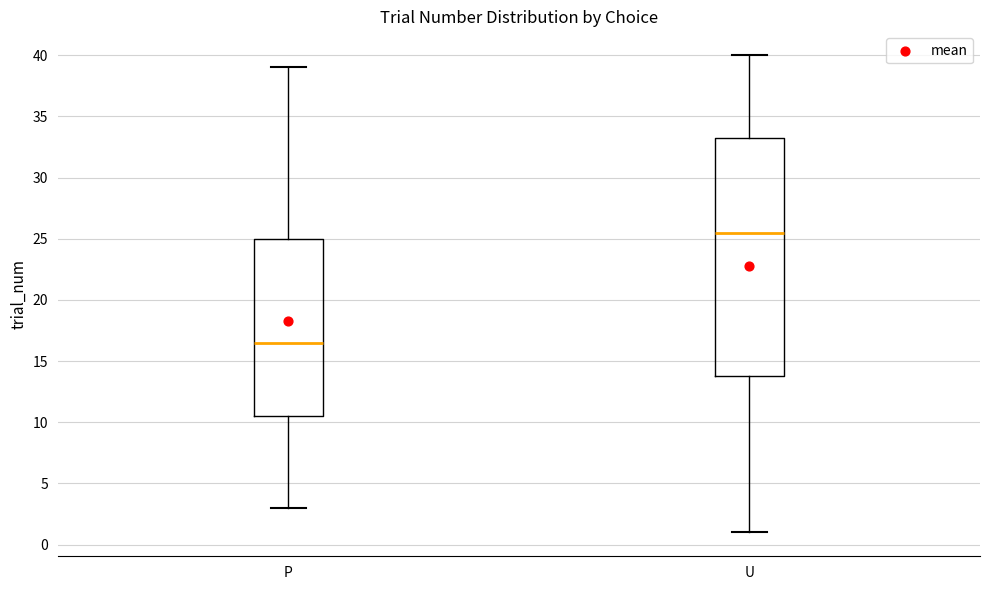

Reading left to right, read every box against the y-axis: the position of its median line, the range the box covers, and the ends of its whiskers. The values are not printed on the chart, so give them approximately, as read against the axis.

P: median 16.5, box 10.5 to 25.0, whiskers 3.0 to 39.0
U: median 25.5, box 14.0 to 33.5, whiskers 1.0 to 40.0